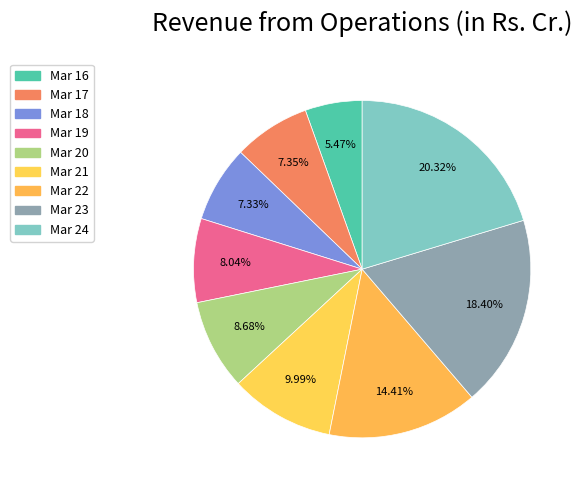

Count the number of slices in the pie.

9